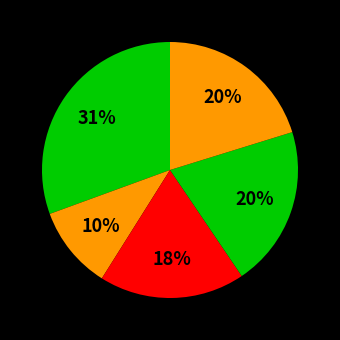

Count the number of slices in the pie.

5